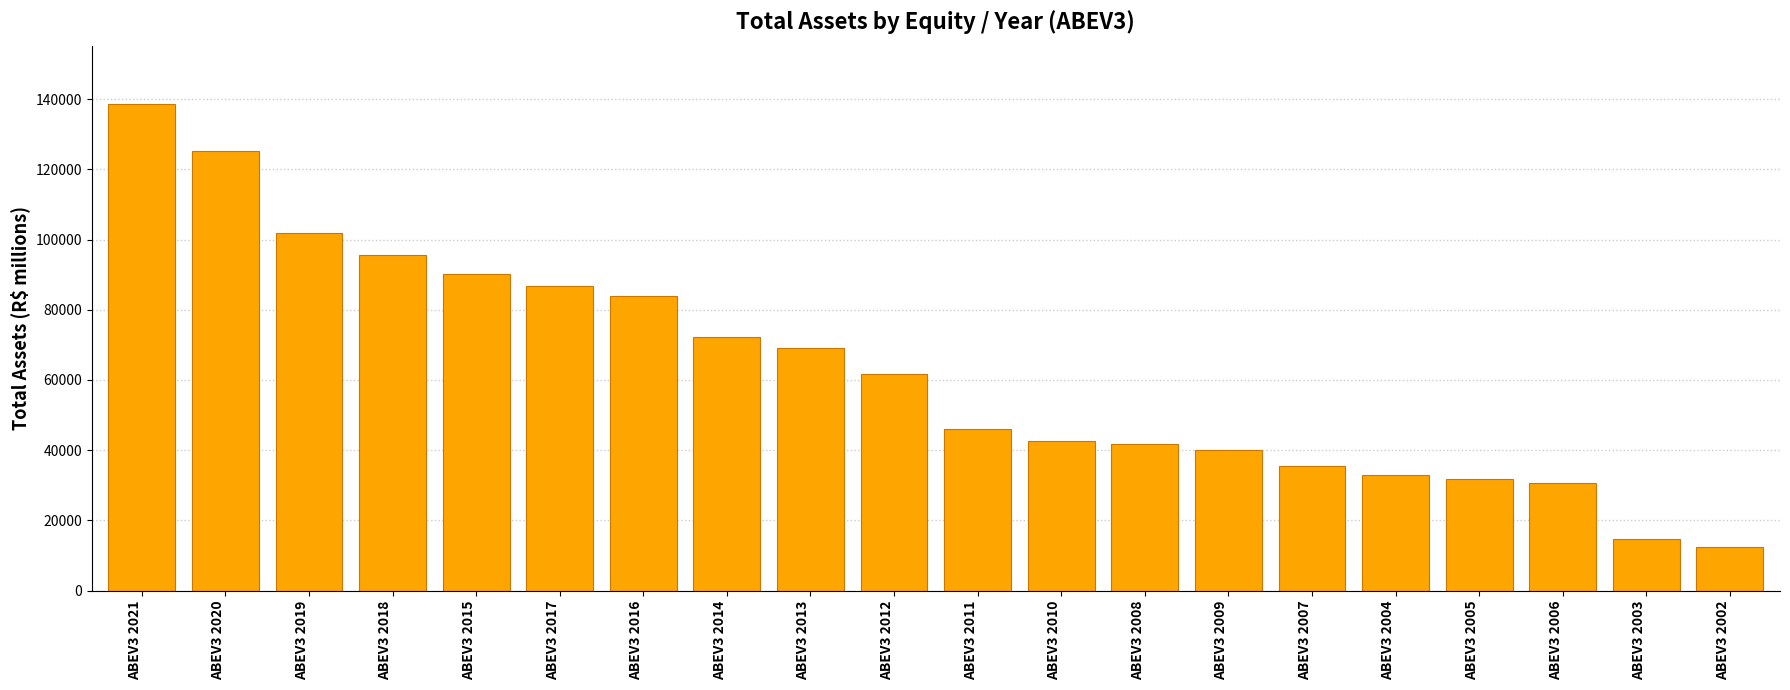

Does the chart contain any negative values?

No